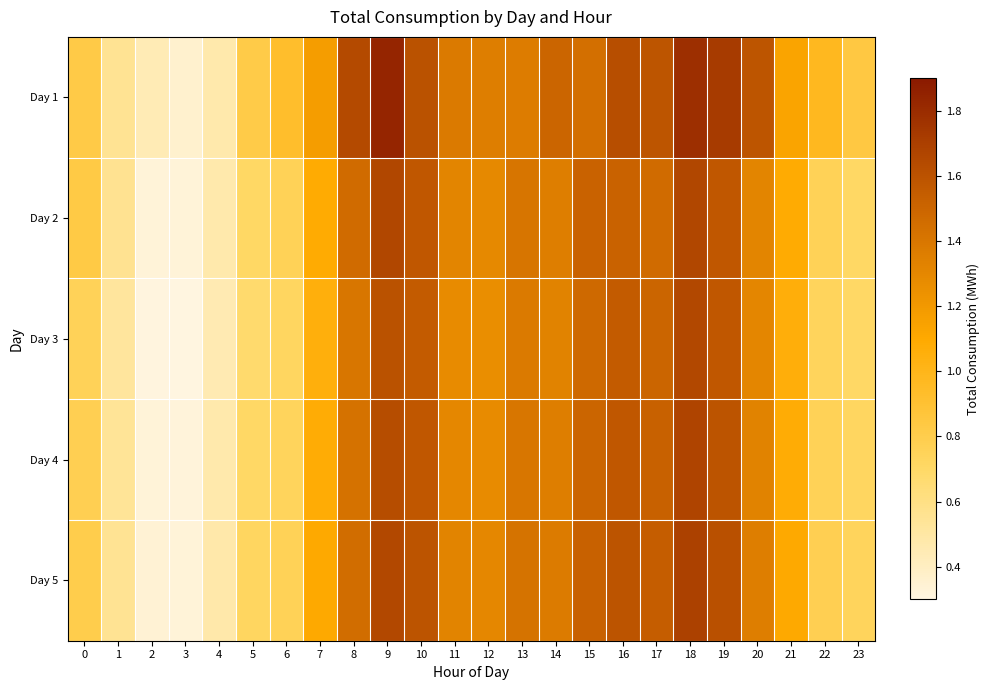

At 20, list the series in order from smallest to largest.

Day 3, Day 2, Day 4, Day 5, Day 1